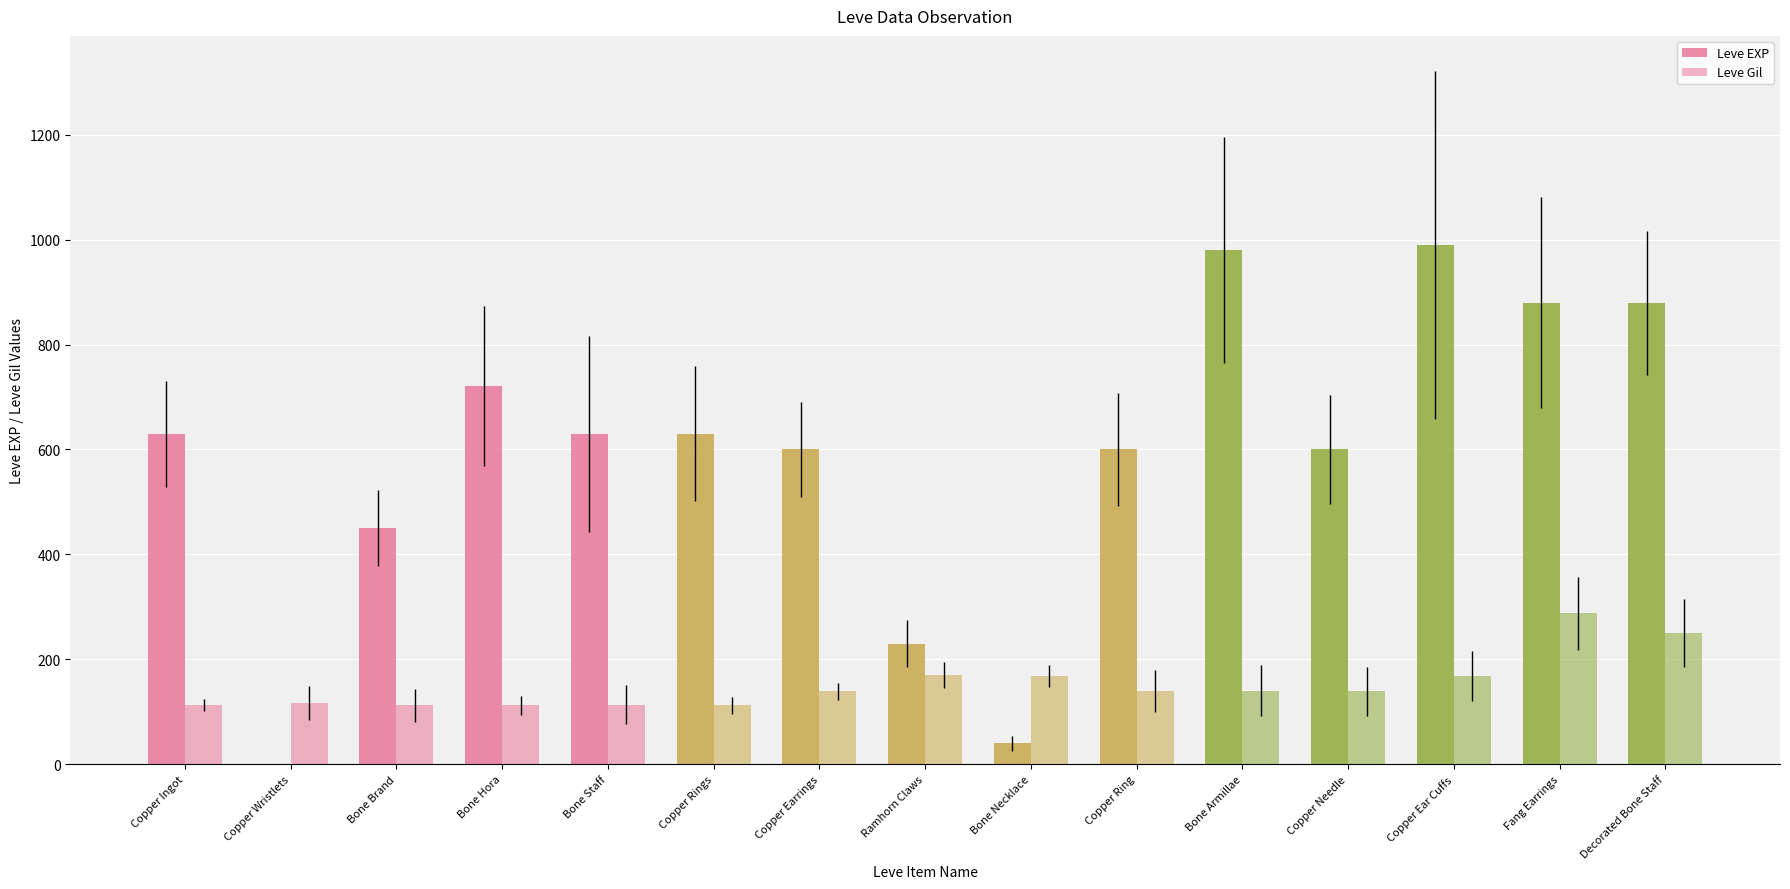

What is the sum of all Leve EXP values?

8861